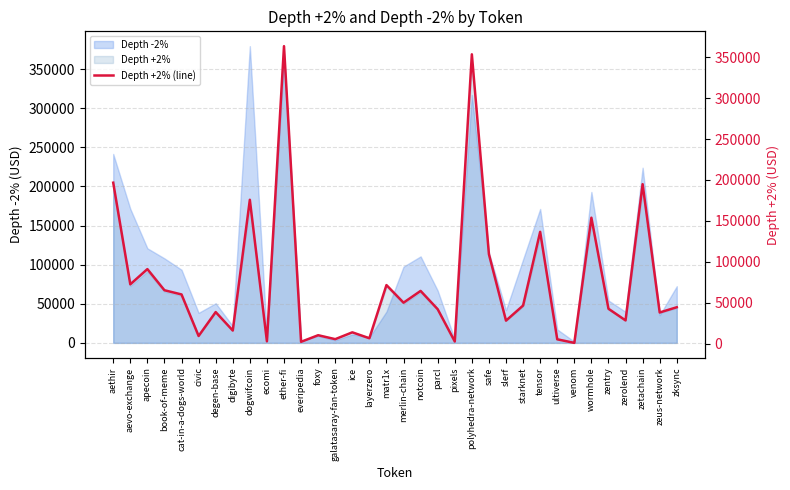

The value at cat-in-a-dogs-world is 95408.5. True or false?

False